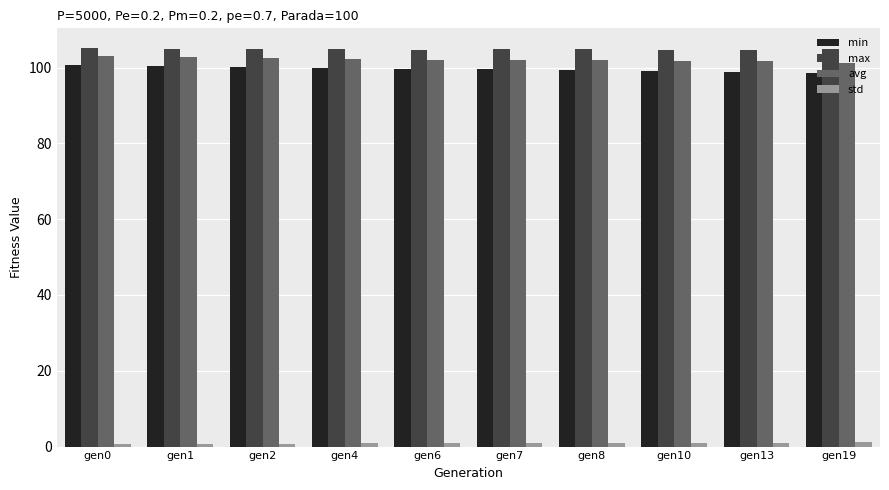

The avg series shows 29.0 at gen7. True or false?

False